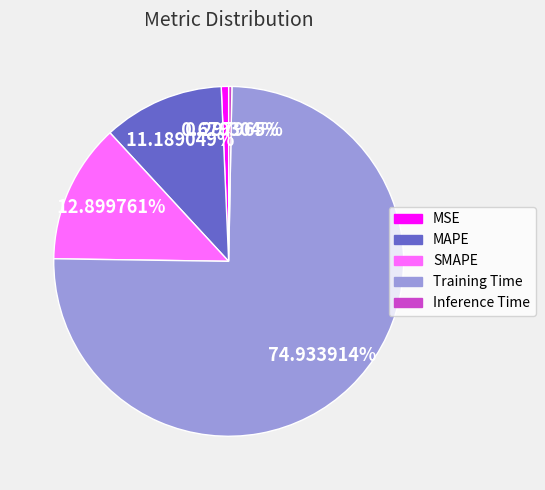

True or false: Training Time accounts for 62% of the total.

False